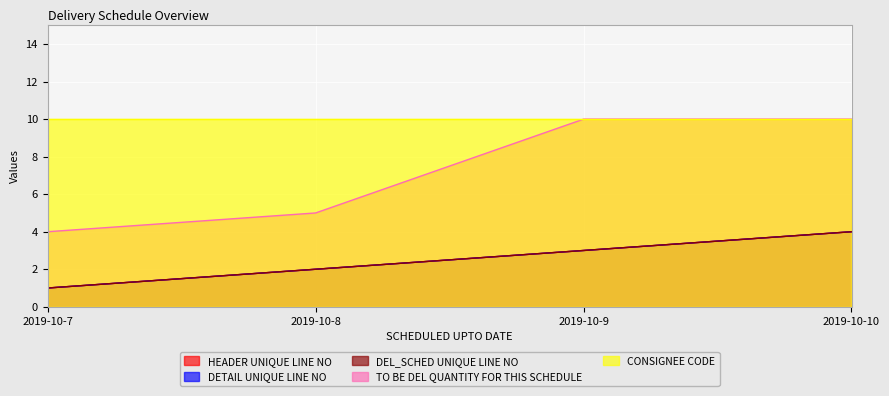

Reading right to left, what are all the values shown in this chart?

HEADER UNIQUE LINE NO: 4	3	2	1
DETAIL UNIQUE LINE NO: 4	3	2	1
DEL_SCHED UNIQUE LINE NO: 4	3	2	1
TO BE DEL QUANTITY FOR THIS SCHEDULE: 10	10	5	4